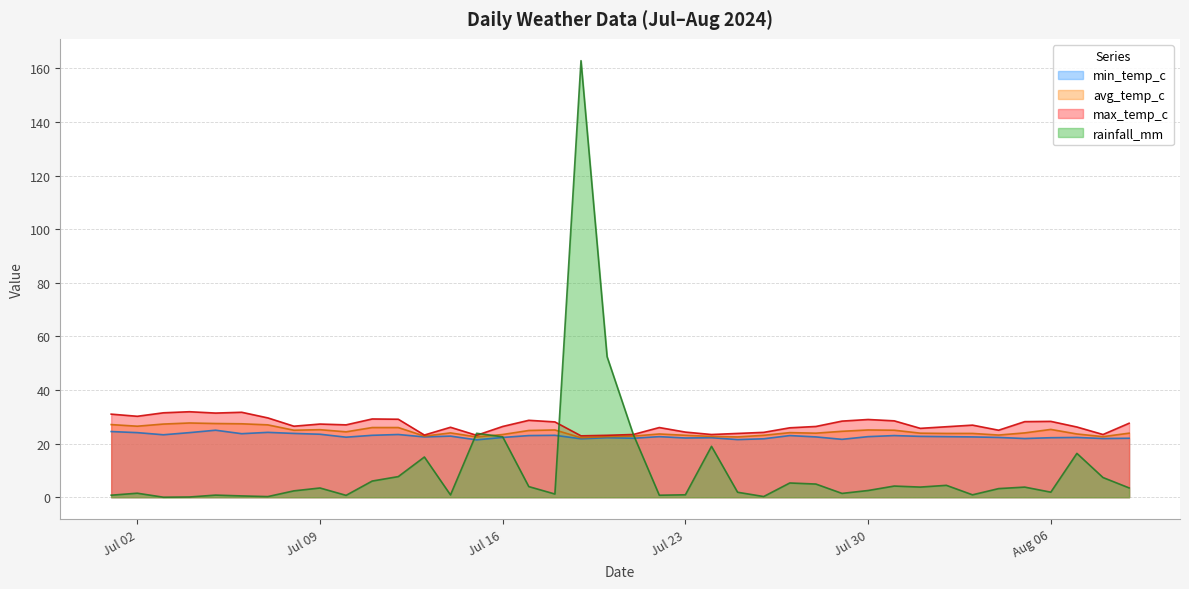

At which label is min_temp_c closest to 23?

2024-07-17